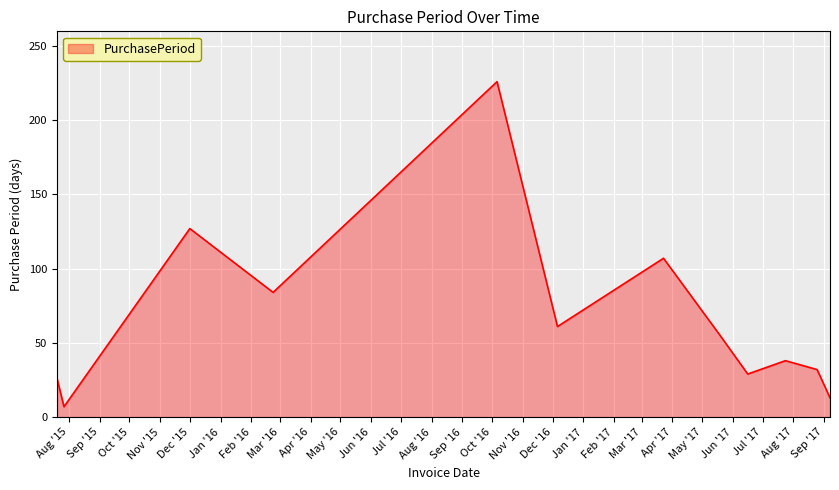

What is the minimum value shown in the chart?

7